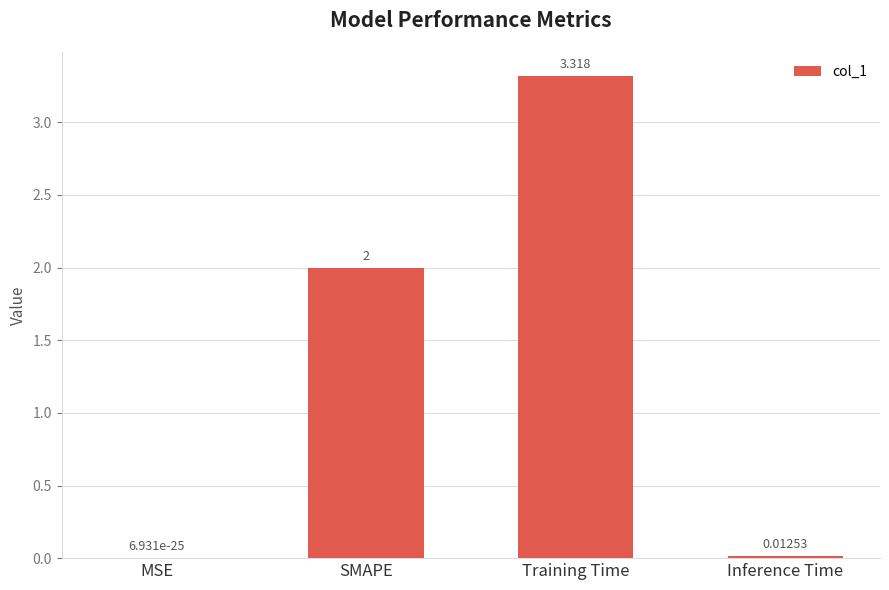

True or false: the data shows 5.6 at Training Time.

False